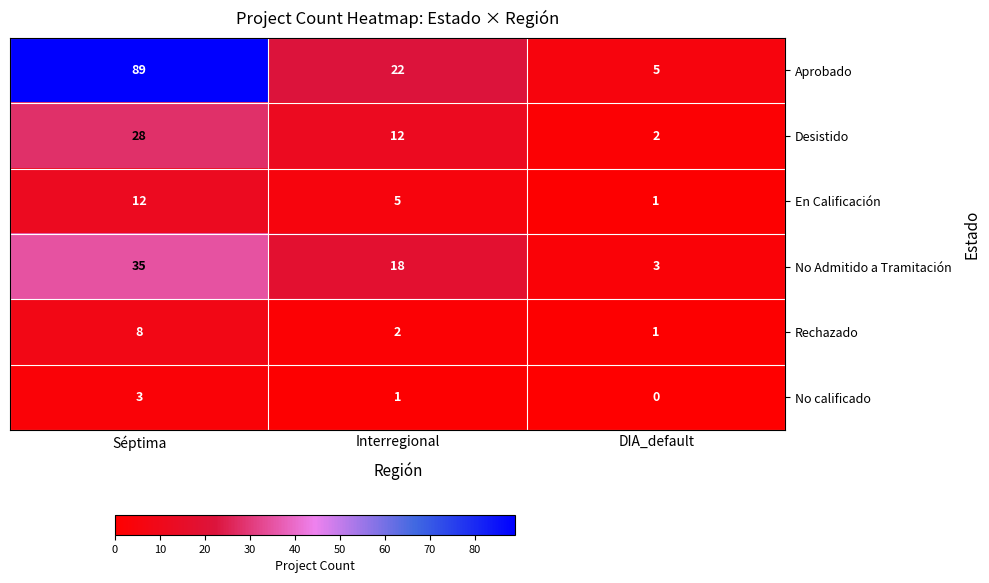

List the series in order of their peak value, highest first.

Aprobado, No Admitido a Tramitación, Desistido, En Calificación, Rechazado, No calificado